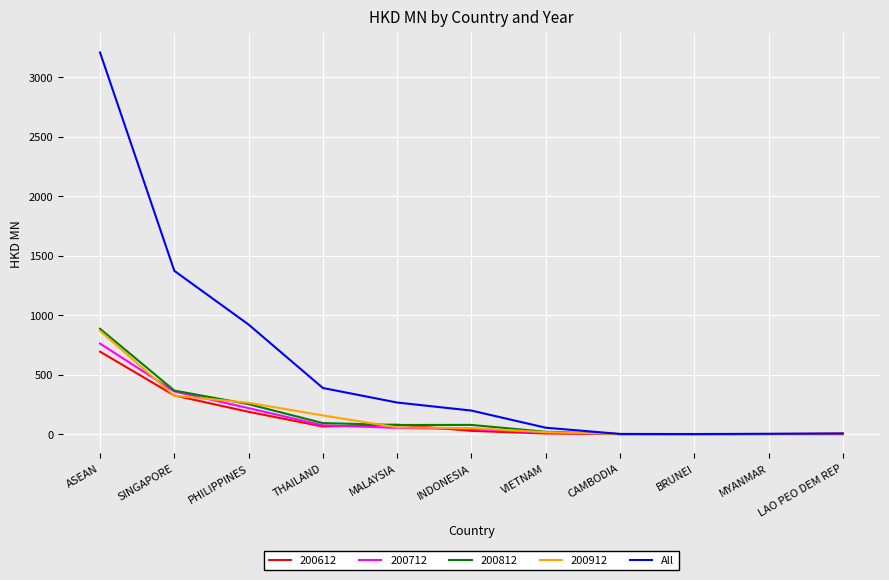

At which category is the sum across all series the highest?

ASEAN